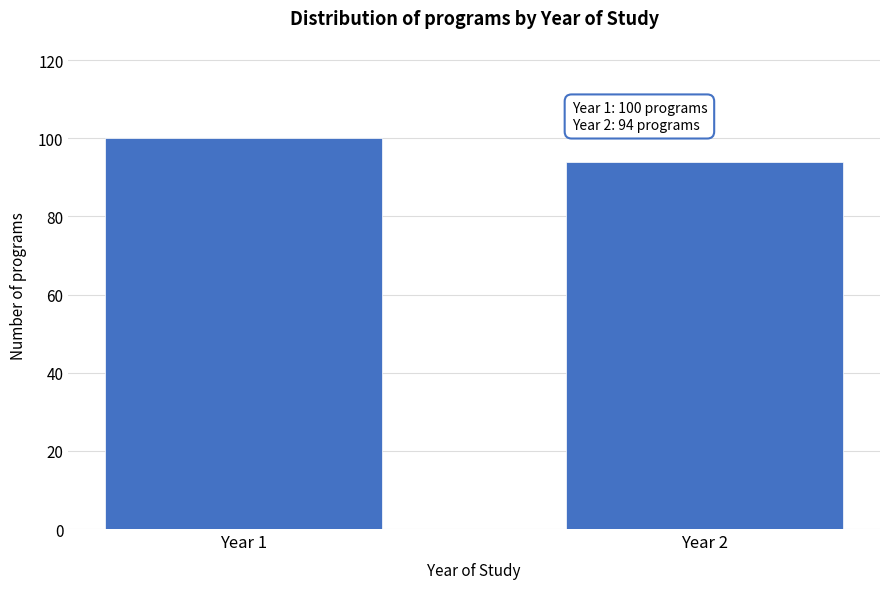

Reading left to right, what are all the values shown in this chart?

100	94